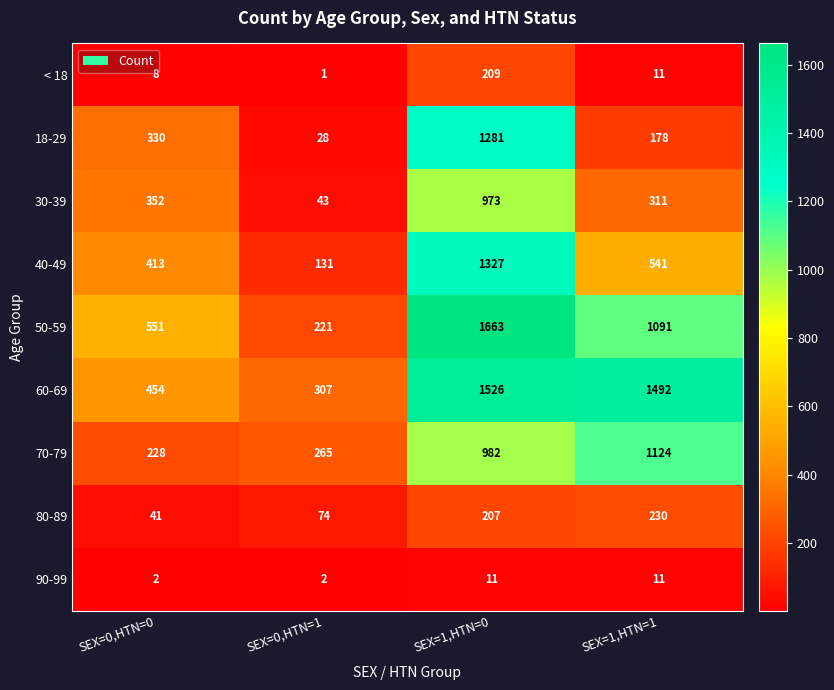

Between SEX=0,HTN=0 and SEX=0,HTN=1, which series saw the biggest shift?

50-59